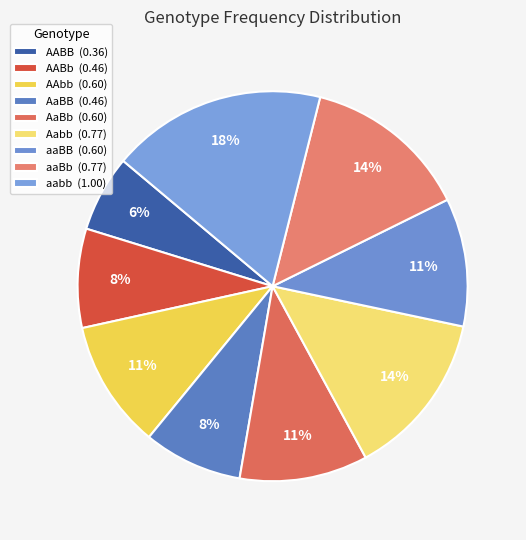

To the nearest percent, what portion does aaBb represent?

14%